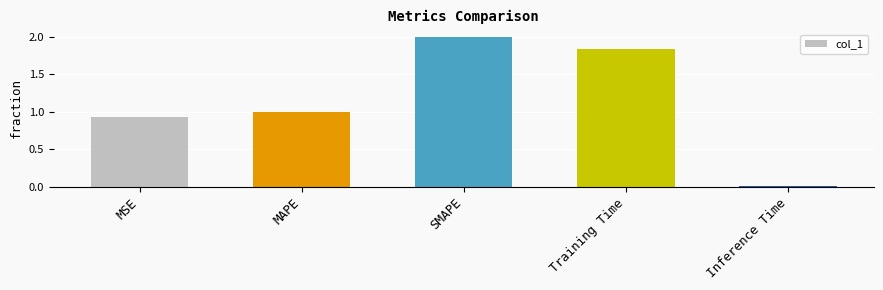

Which category has the highest value across all series?

SMAPE